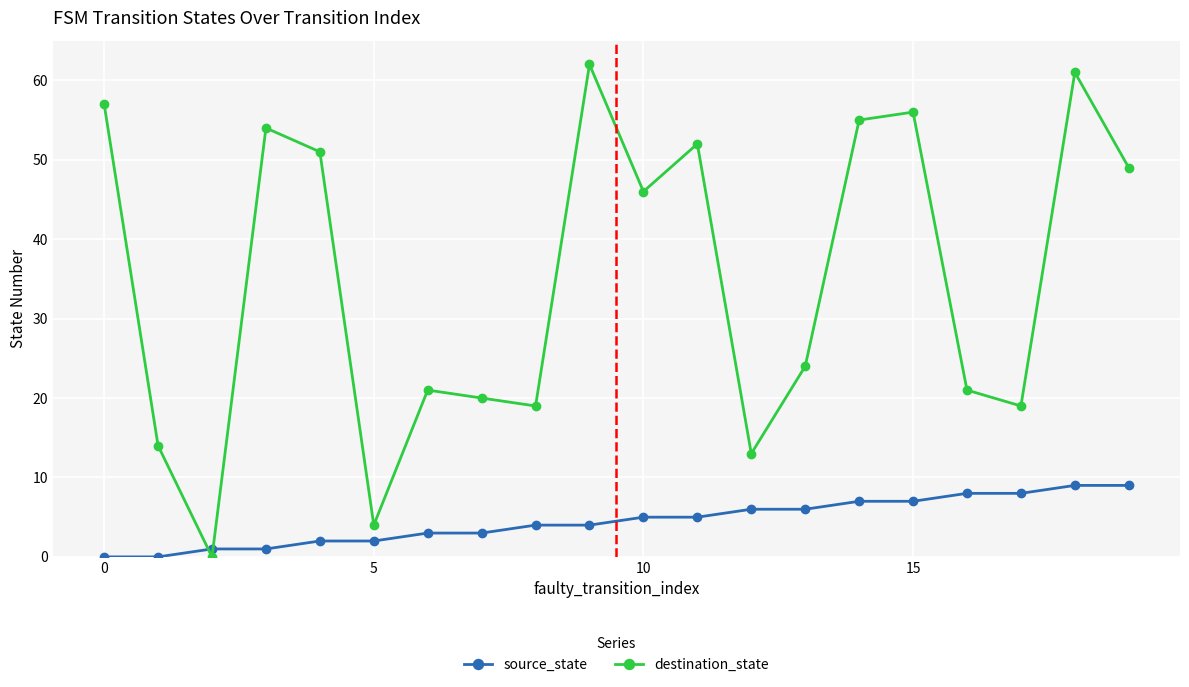

Reading left to right, what are all the values shown in this chart?

source_state: 0	0	1	1	2	2	3	3	4	4	5	5	6	6	7	7	8	8	9	9
destination_state: 57	14	0	54	51	4	21	20	19	62	46	52	13	24	55	56	21	19	61	49